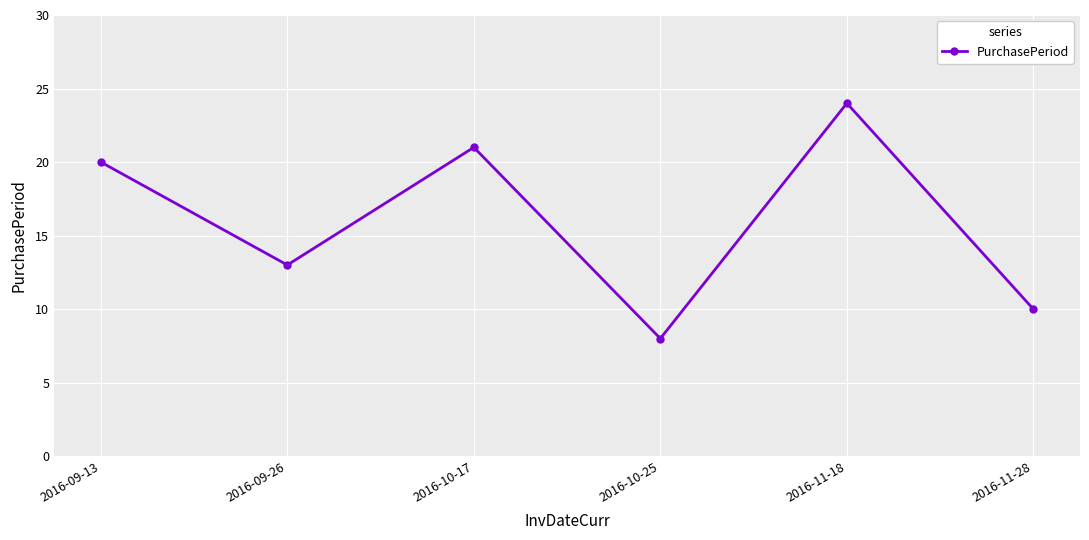

Read the value at 2016-09-26, to the nearest 10.

10